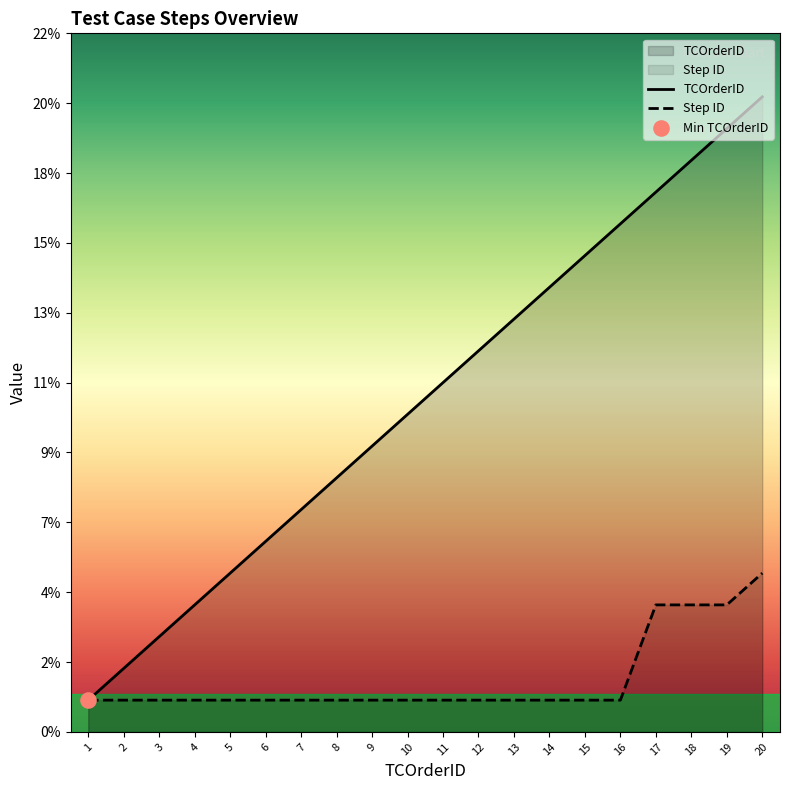

What are all the series names shown in the legend?

TCOrderID, Step ID